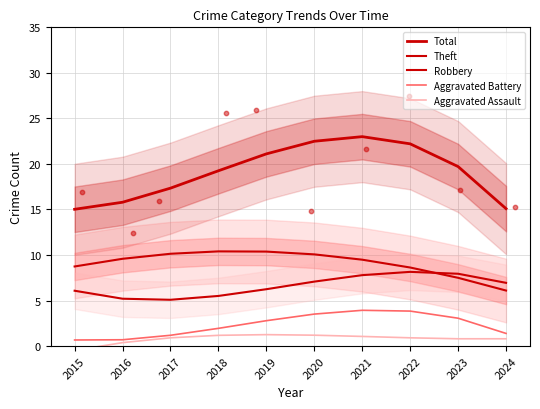

At which category is the sum across all series the highest?

2021